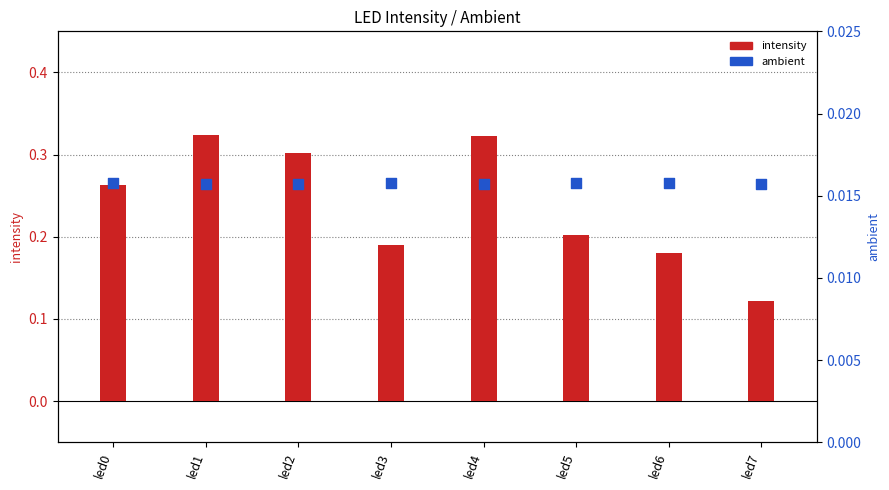

Is the value of intensity at led7 greater than the value of ambient at led5?

Yes